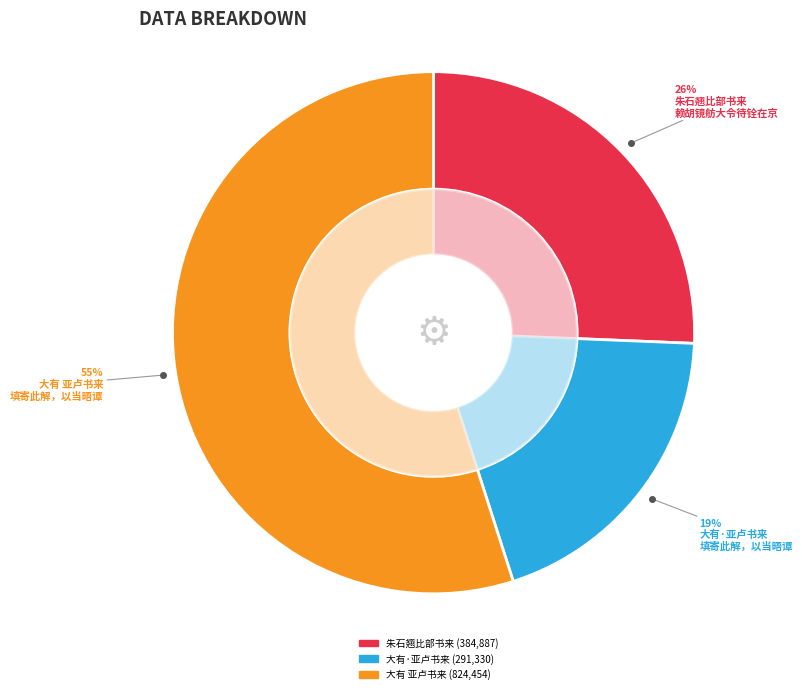

To the nearest percent, what is the difference between the largest and smallest slice percentages?

36%